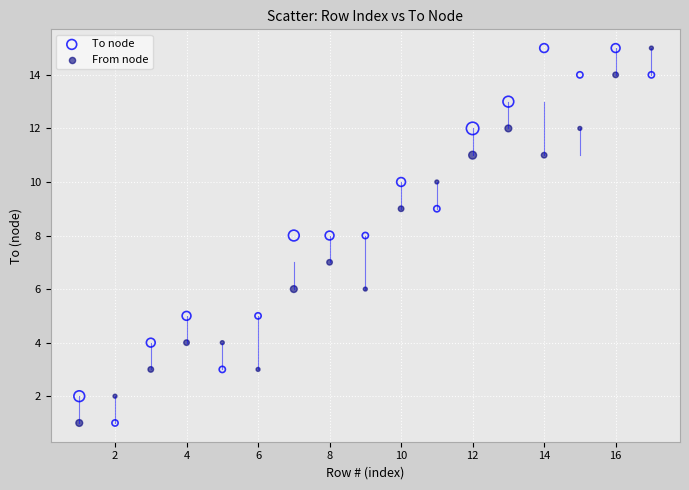

What are all the series names shown in the legend?

To node, From node